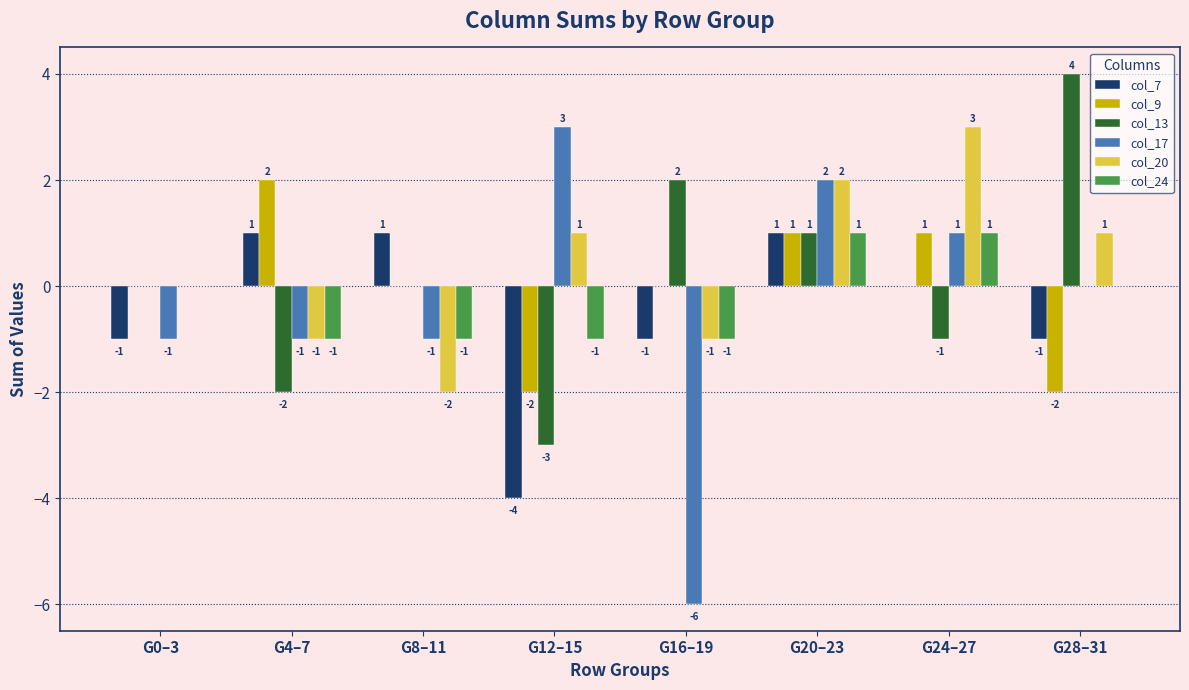

Which series changed the most between G12–15 and G16–19?

col_17